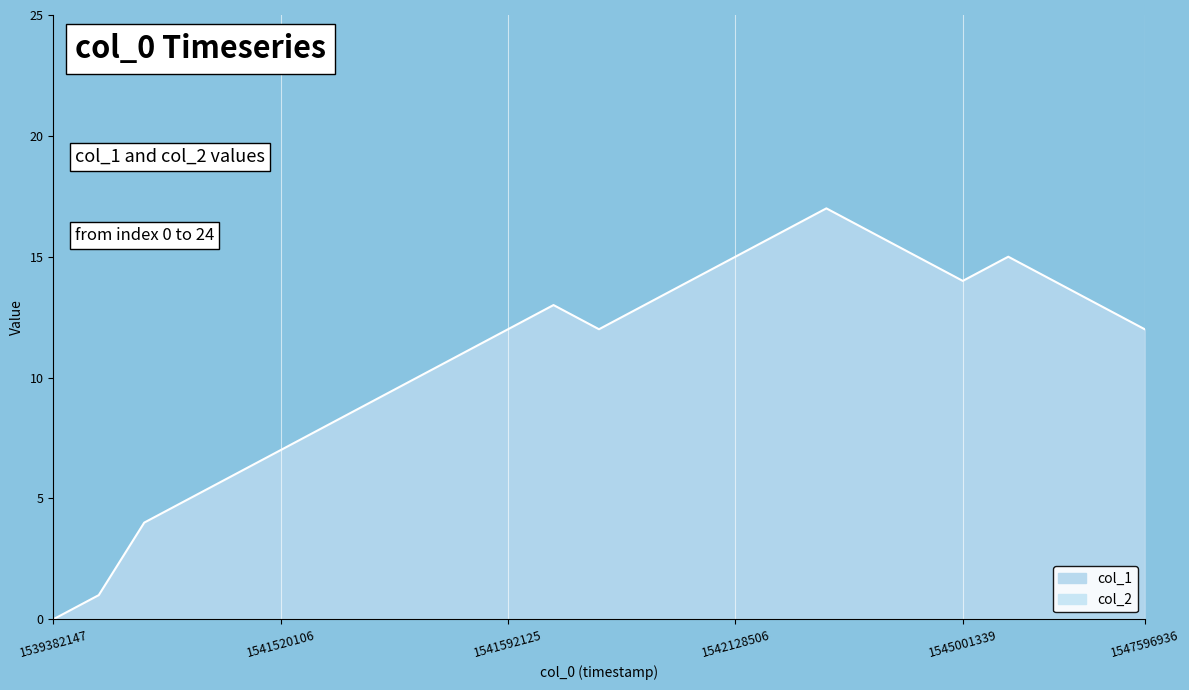

How many positive values are there?

24